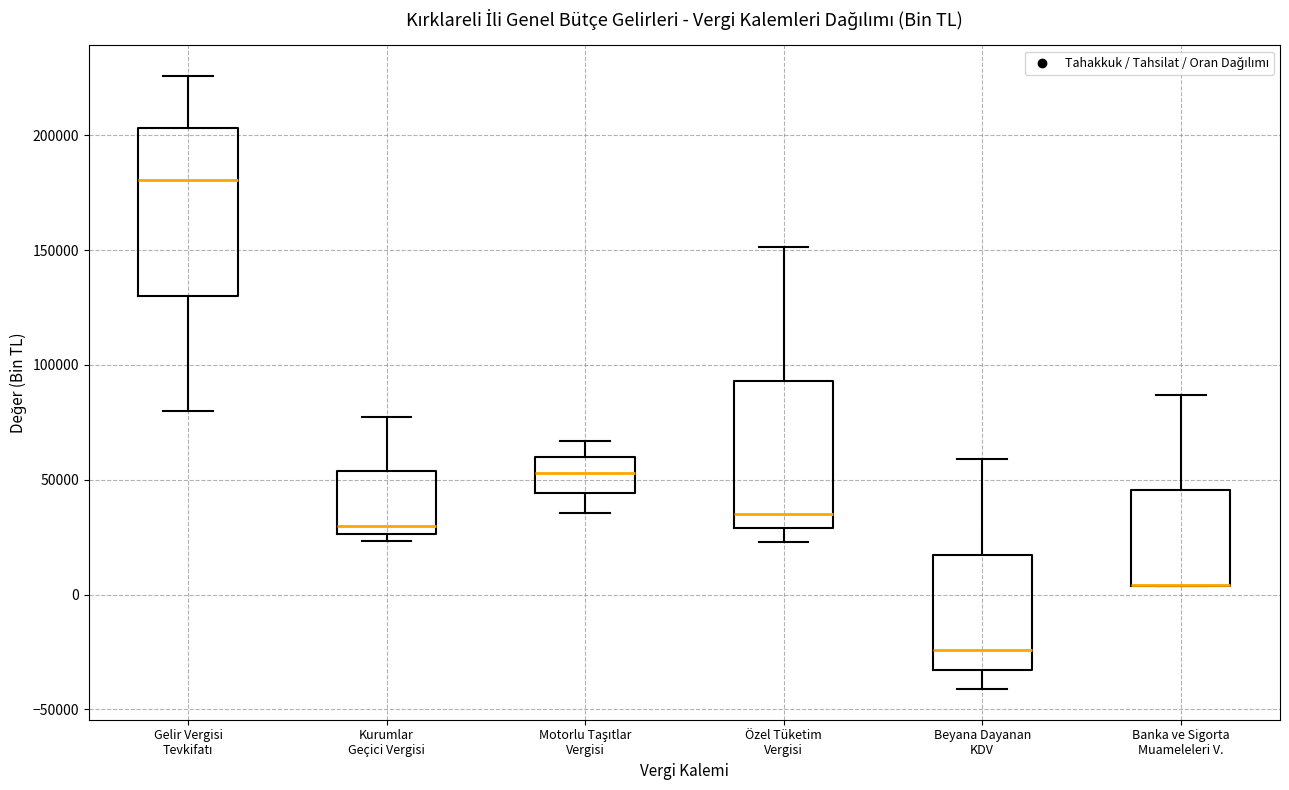

Reading left to right, read every box against the y-axis: the position of its median line, the range the box covers, and the ends of its whiskers. The values are not printed on the chart, so give them approximately, as read against the axis.

Gelir Vergisi Tevkifatı: median 180000, box 130000 to 205000, whiskers 80000 to 225000
Kurumlar Geçici Vergisi: median 30000, box 25000 to 55000, whiskers 25000 (just below the box's lower edge) to 75000
Motorlu Taşıtlar Vergisi: median 55000, box 45000 to 60000, whiskers 35000 to 65000
Özel Tüketim Vergisi: median 35000, box 30000 to 95000, whiskers 25000 to 150000
Beyana Dayanan KDV: median -25000, box -35000 to 15000, whiskers -40000 to 60000
Banka ve Sigorta Muameleleri V.: median 5000 (drawn on the box's lower edge), box 5000 to 45000, whiskers 5000 to 85000